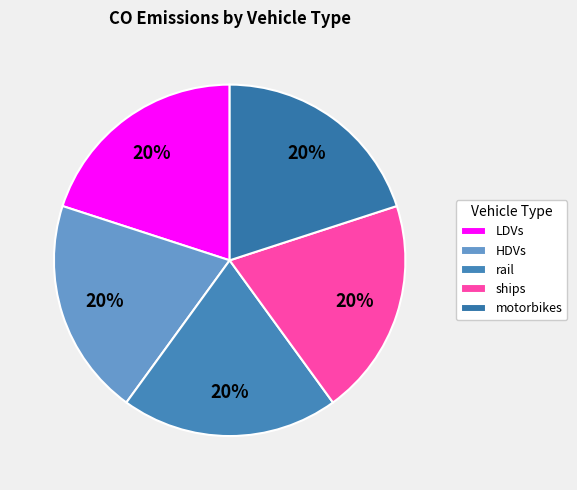

Is ships the majority of the pie?

No